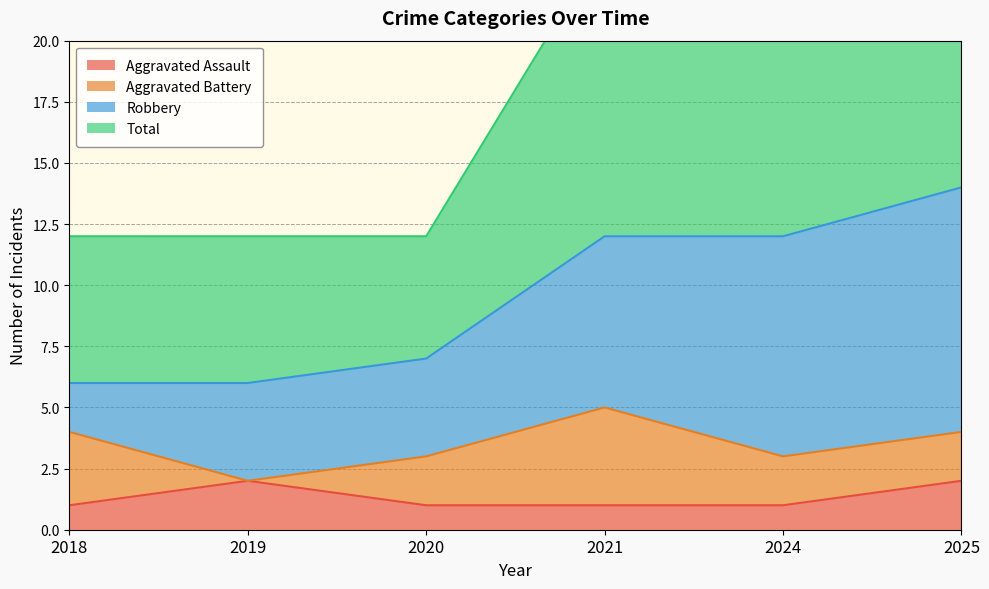

Is the value of Aggravated Assault at 2020 greater than the value of Total at 2025?

No